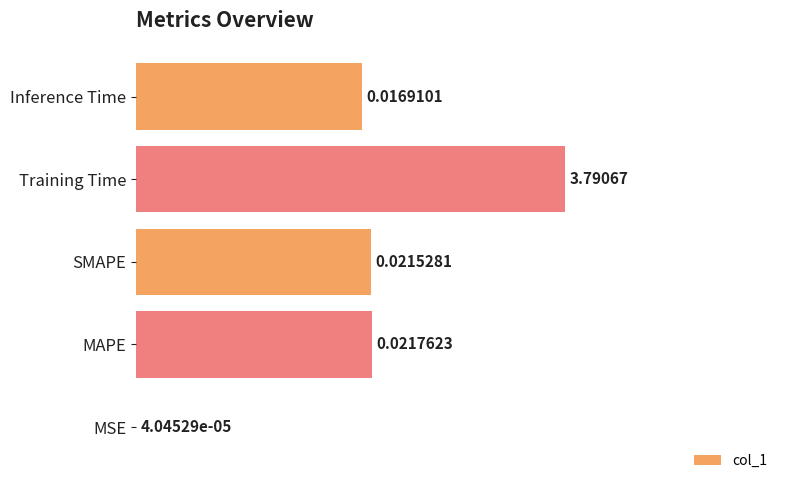

How many positive values are there?

4